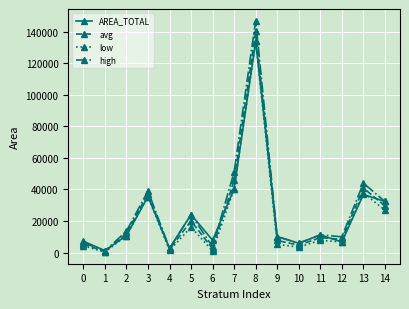

Does the chart have visible grid lines?

Yes